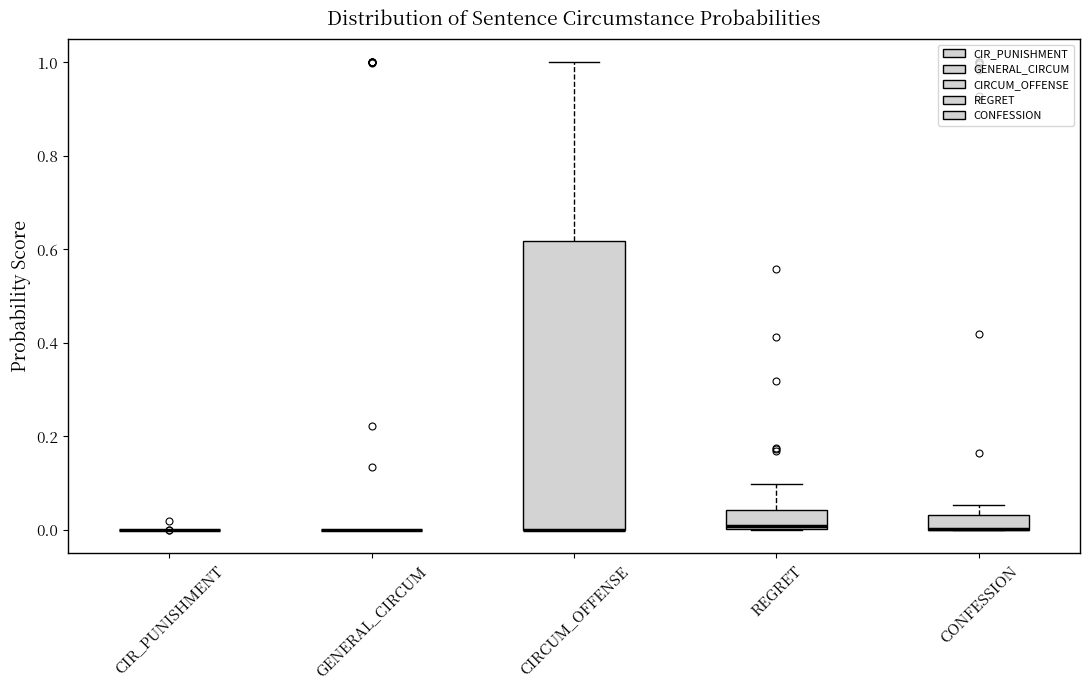

Reading left to right, read every box against the y-axis: the position of its median line, the range the box covers, and the ends of its whiskers. The values are not printed on the chart, so give them approximately, as read against the axis.

CIR_PUNISHMENT: box collapsed to a line at 0.00, whiskers 0.00 to 0.00
GENERAL_CIRCUM: box collapsed to a line at 0.00, whiskers 0.00 to 0.00
CIRCUM_OFFENSE: median 0.00 (drawn on the box's lower edge), box 0.00 to 0.62, whiskers 0.00 to 1.00
REGRET: median 0.00 (just above the box's lower edge), box 0.00 to 0.04, whiskers 0.00 to 0.10
CONFESSION: median 0.00 (drawn on the box's lower edge), box 0.00 to 0.04, whiskers 0.00 to 0.06